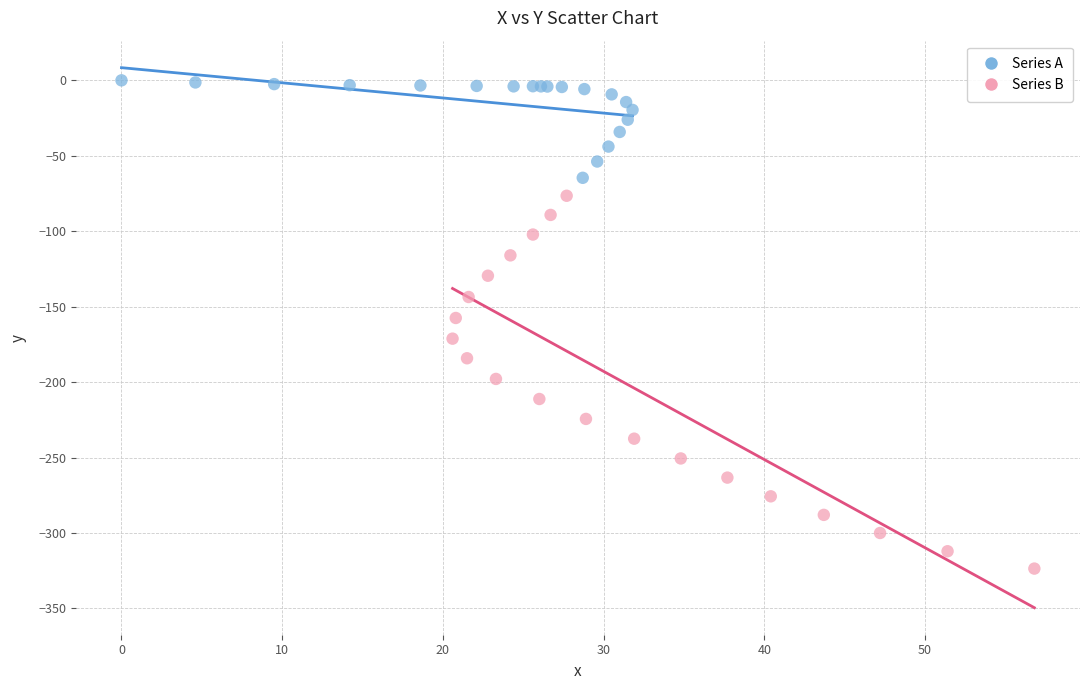

Which series contains the lowest Y value?

Series B